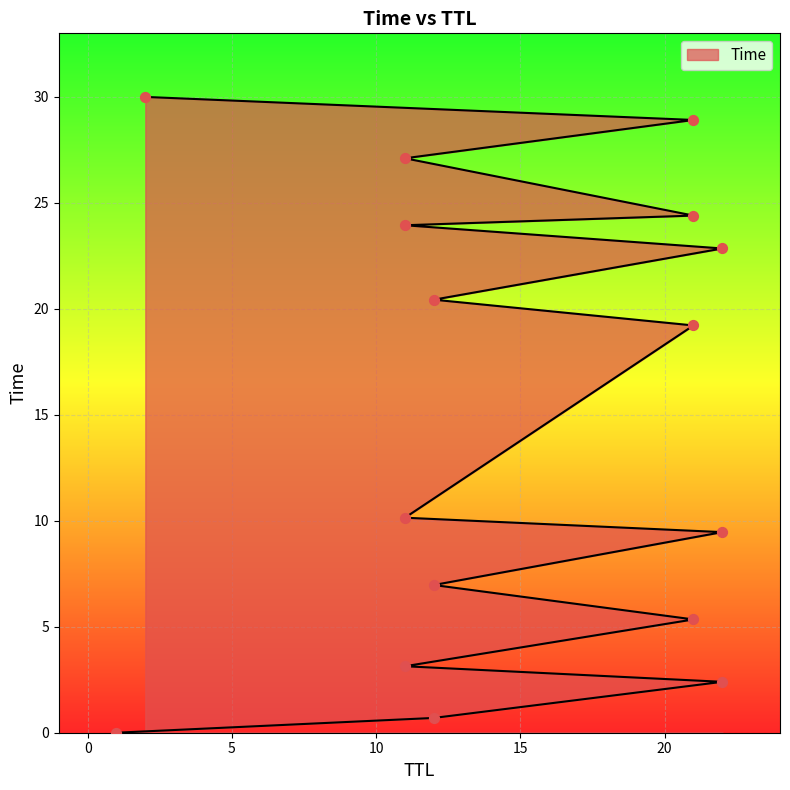

What is the ratio of the value at 12 to the value at 21?

0.8